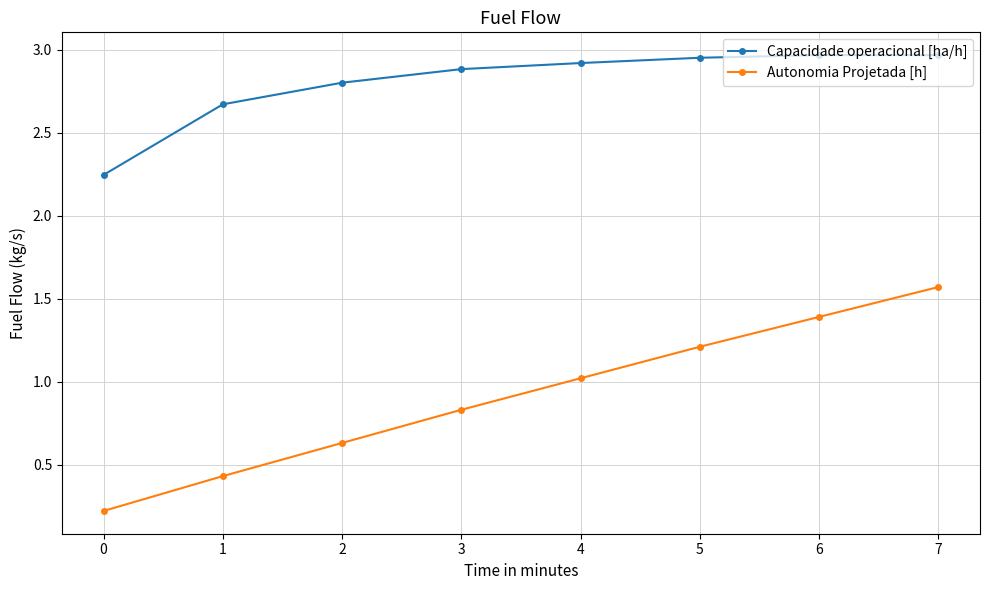

Which series changed the most between 2 and 5?

Autonomia Projetada [h]